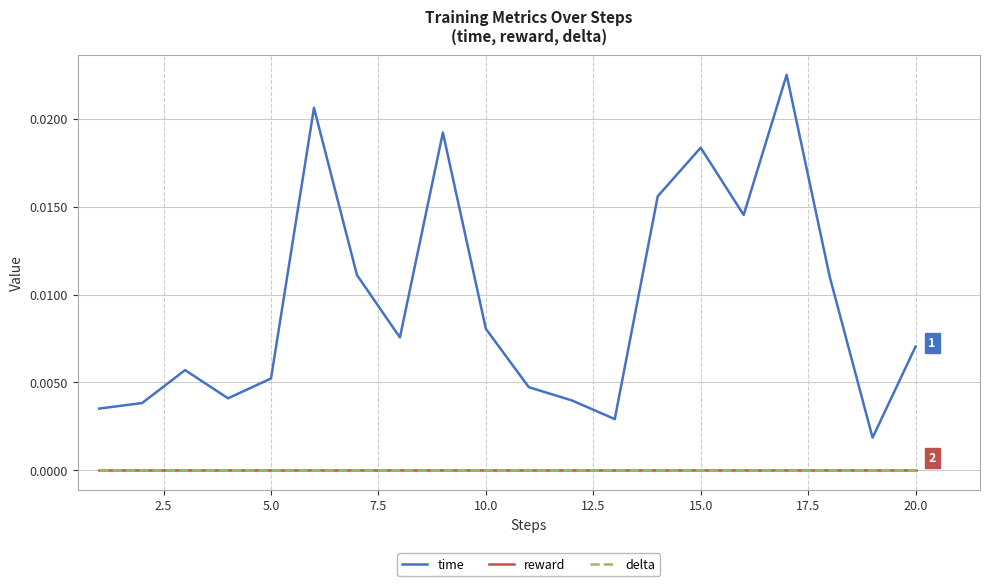

How many lines are shown in the chart?

3